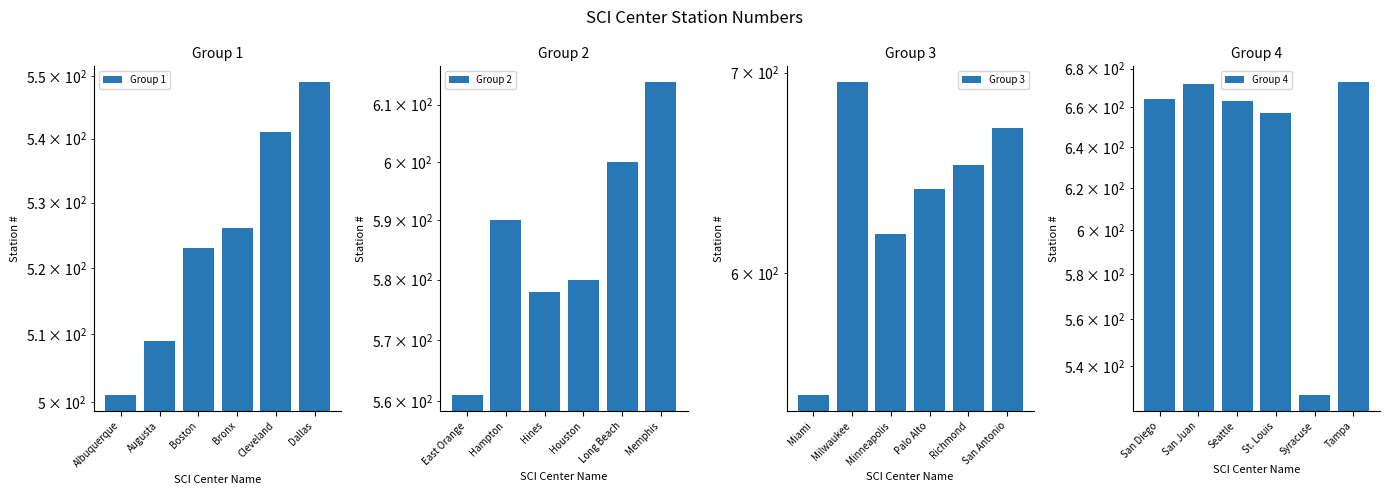

What is the smallest value displayed?

501